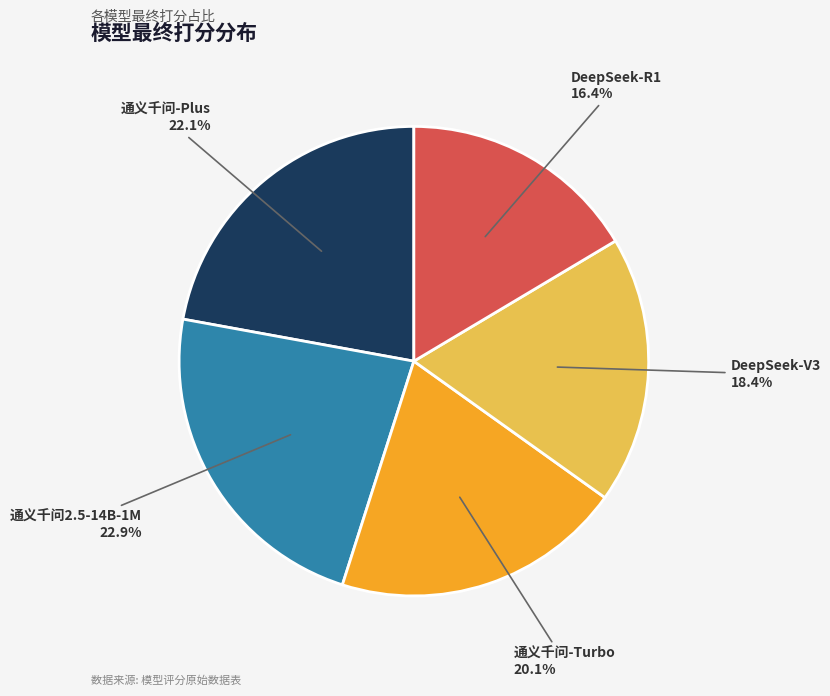

Rank the categories by value from highest to lowest.

通义千问2.5-14B-1M, 通义千问-Plus, 通义千问-Turbo, DeepSeek-V3, DeepSeek-R1